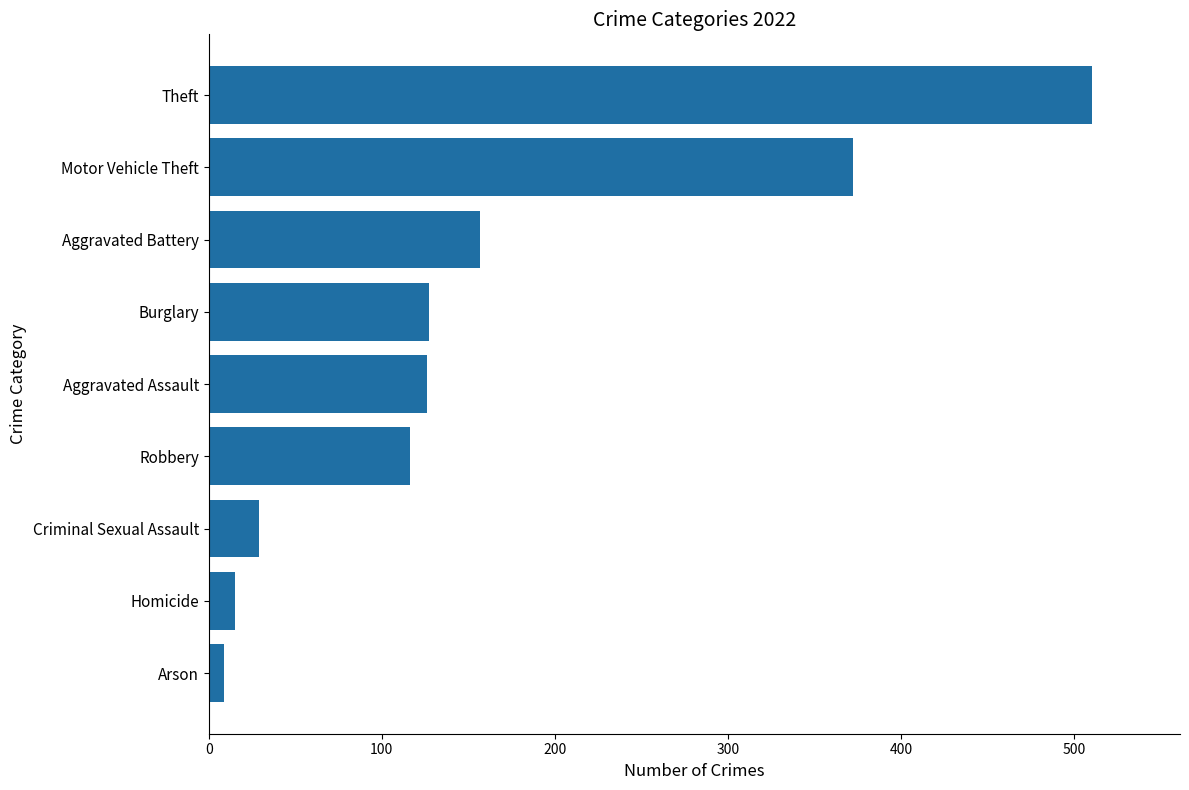

The value at Aggravated Assault is 75. True or false?

False